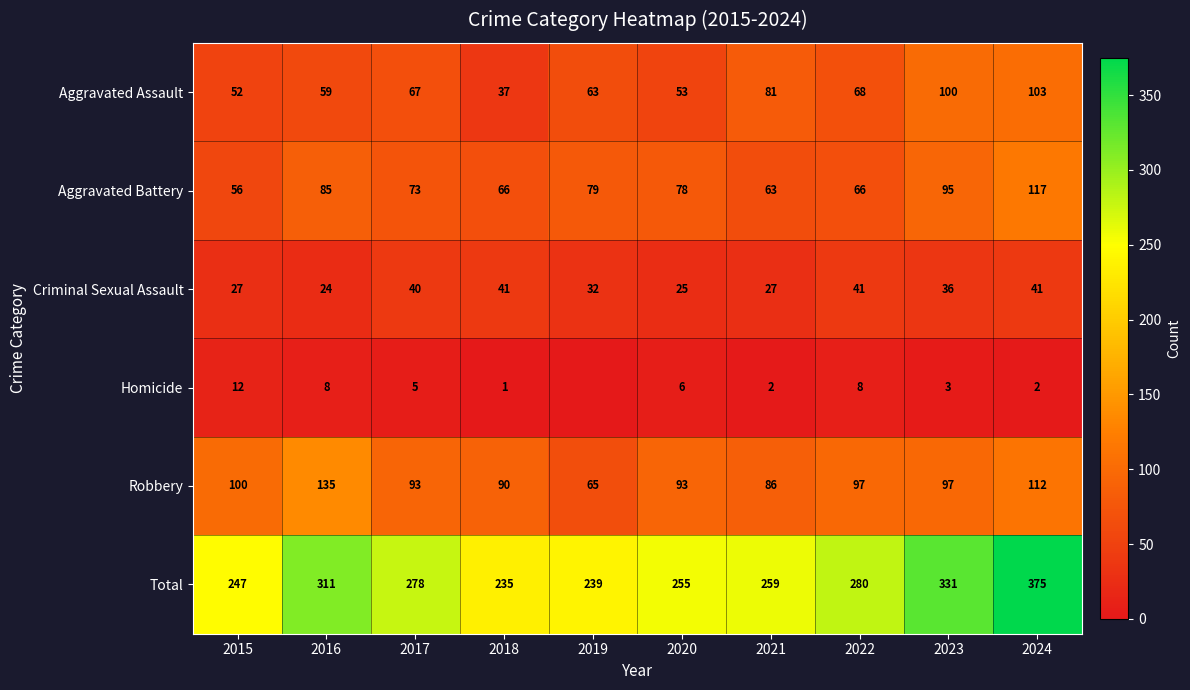

Count the number of categories in the chart.

10